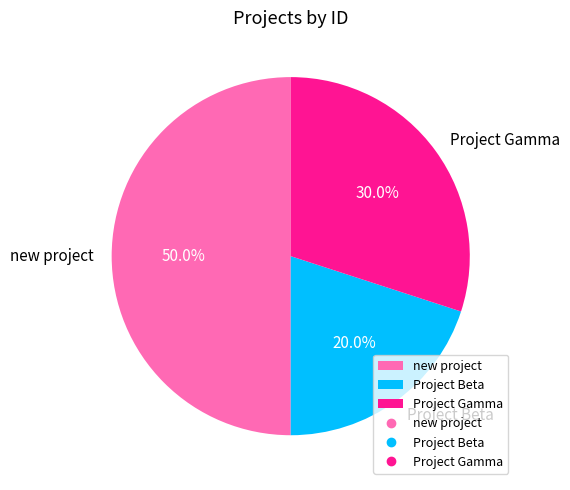

Count the number of slices in the pie.

3